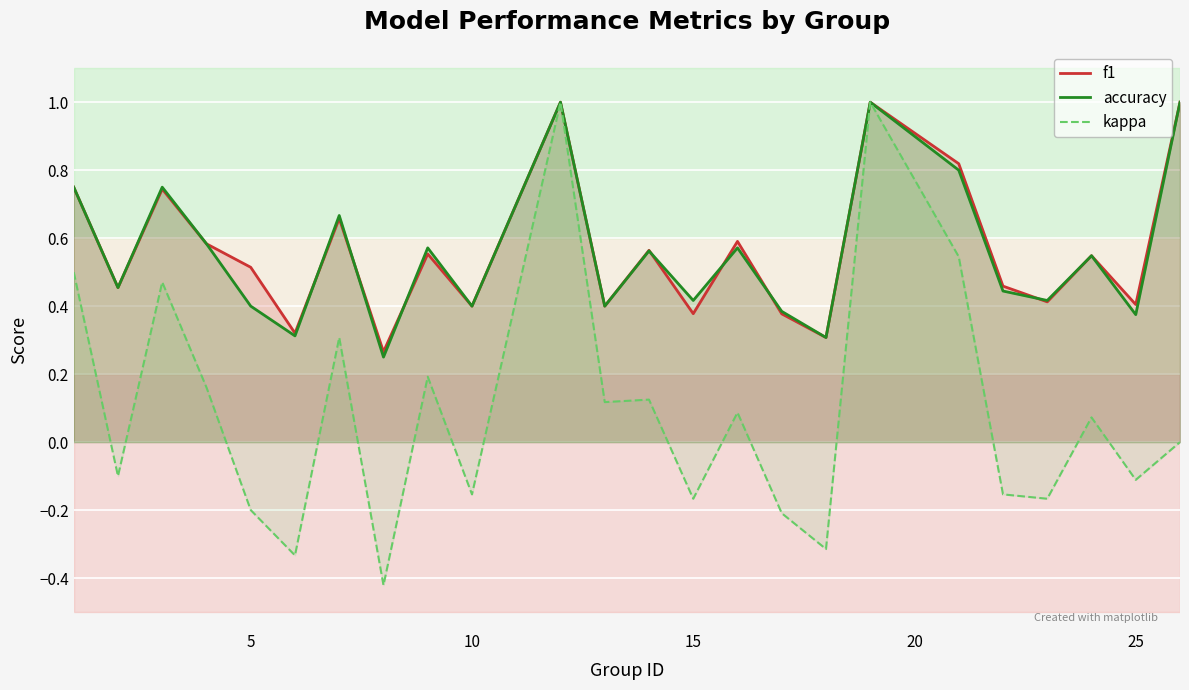

How many distinct data groups are displayed?

3